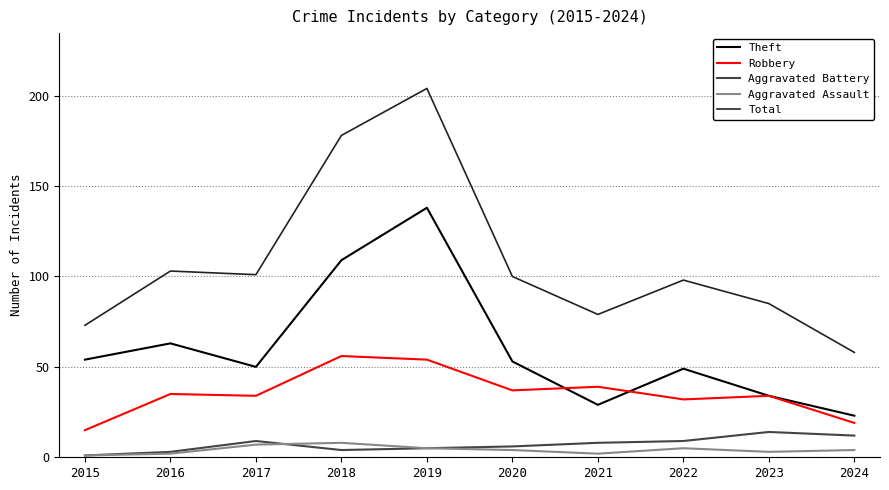

True or false: Aggravated Assault and Robbery cross at least once.

False